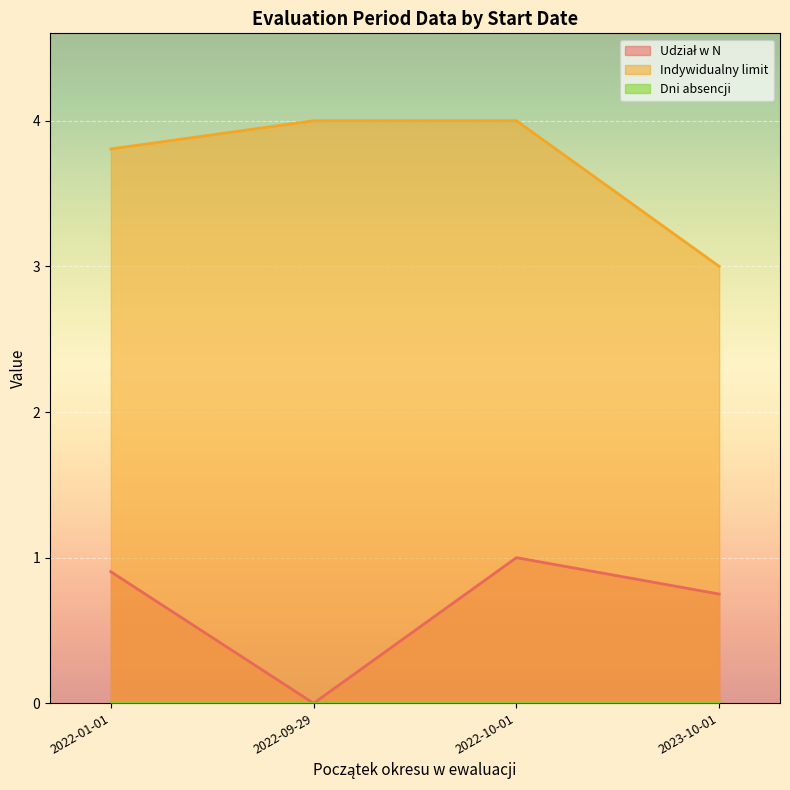

The Indywidualny limit series shows 3.8 at 2022-01-01. True or false?

True